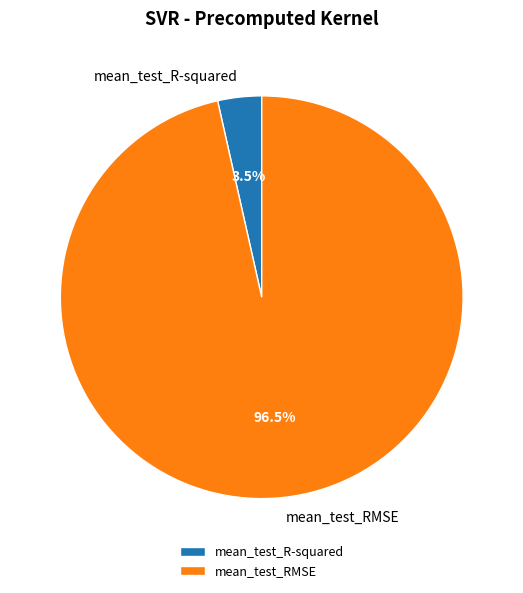

To the nearest percent, what is the difference between the mean_test_RMSE and mean_test_R-squared slice percentages?

93%